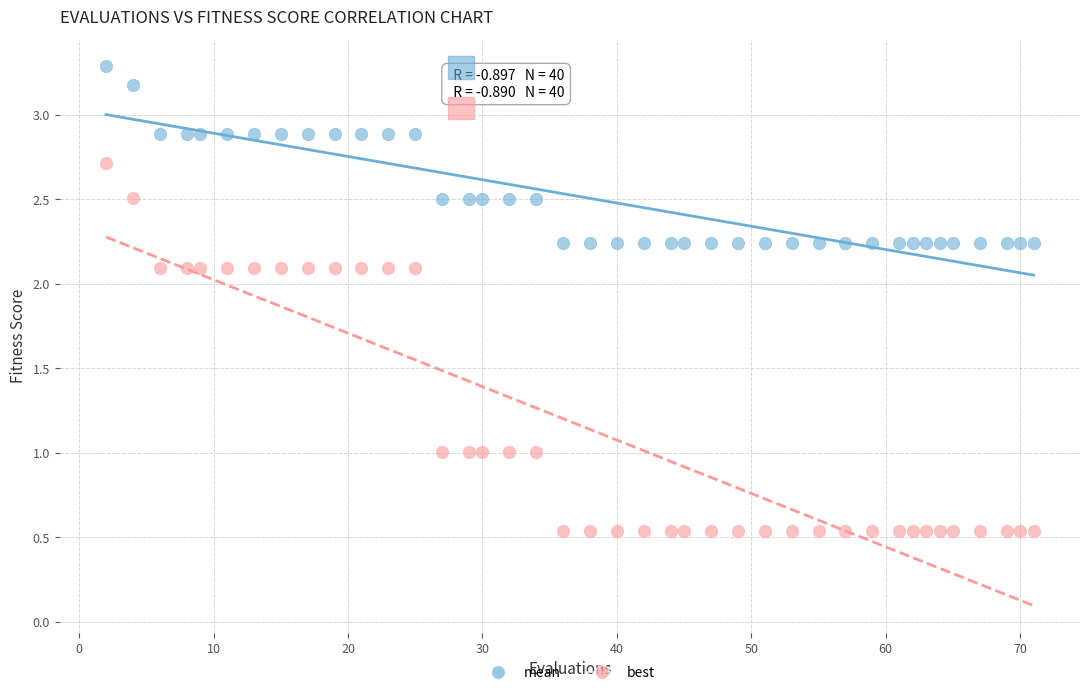

What are all the series names shown in the legend?

mean, best